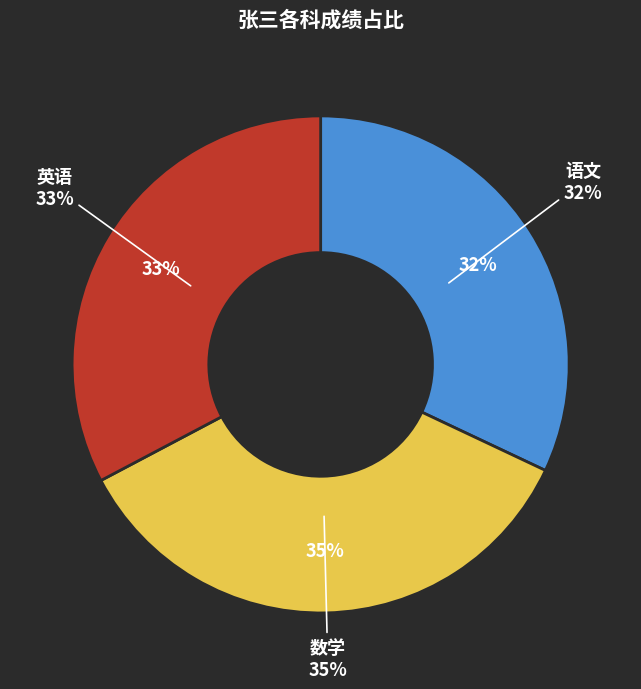

Rank the categories by value from highest to lowest.

数学, 英语, 语文